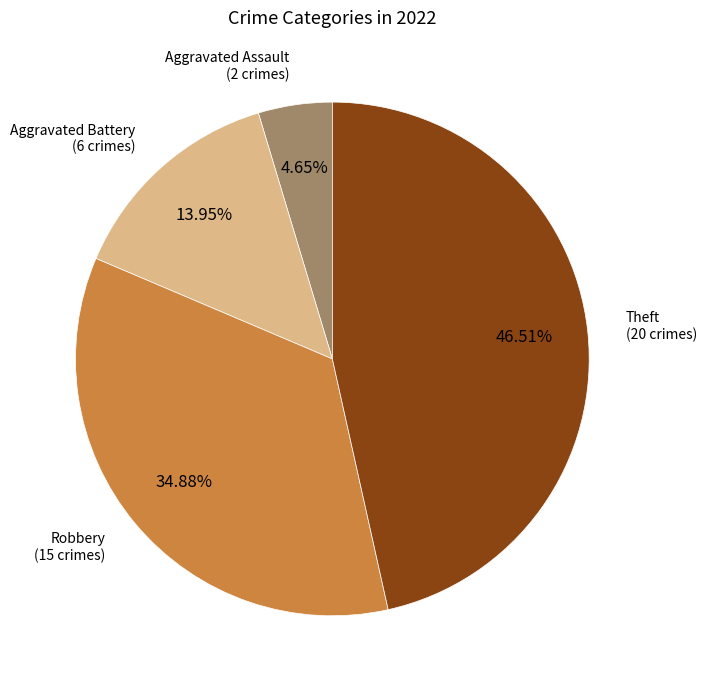

Is there a majority slice in this chart?

No